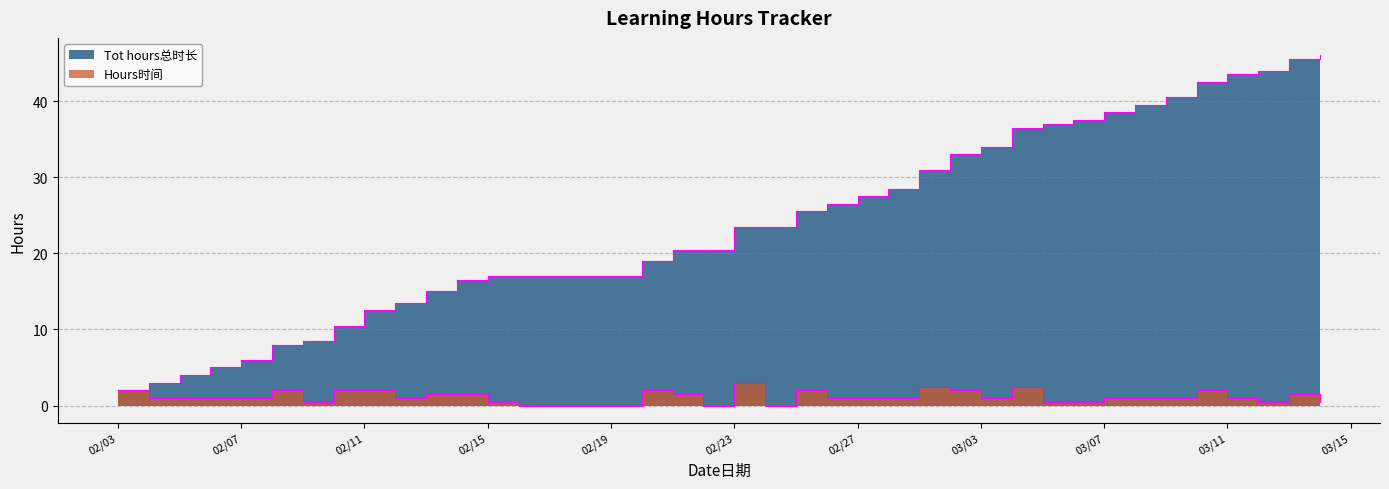

At which label is Hours时间 closest to 1?

20180204